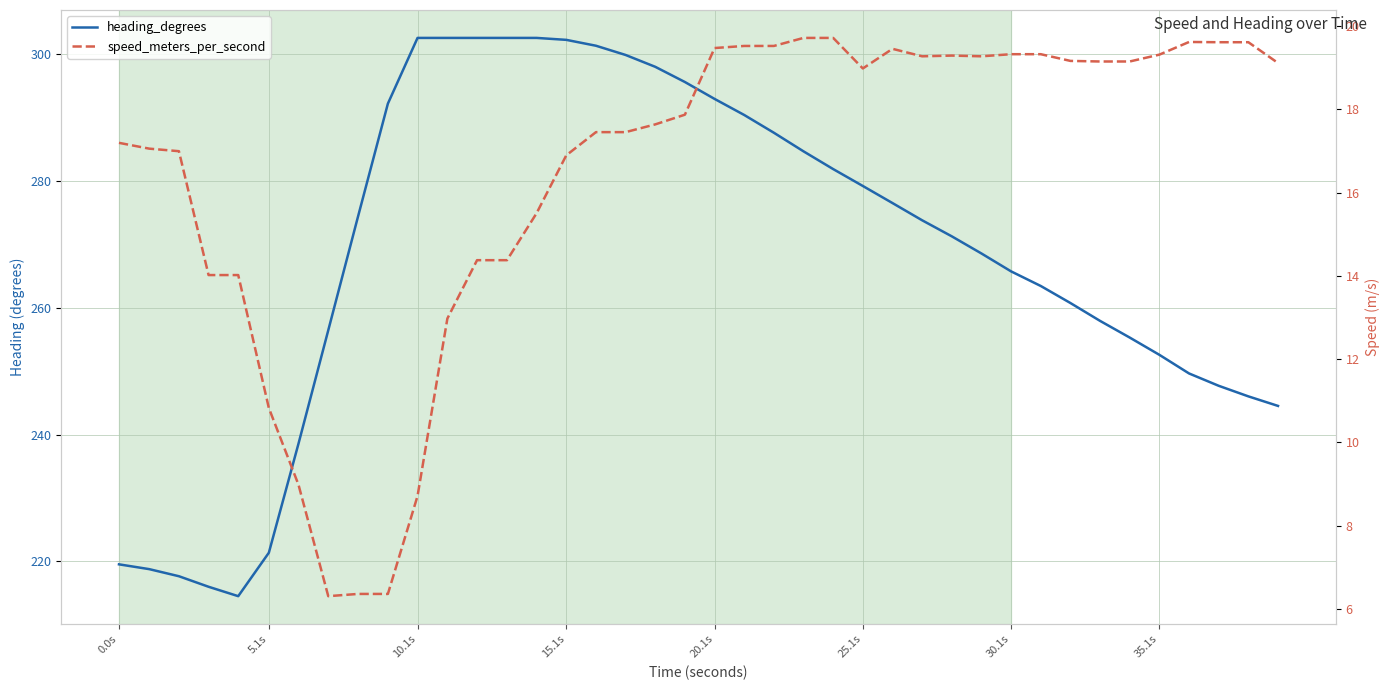

How many interior local valleys does the heading_degrees series have?

1